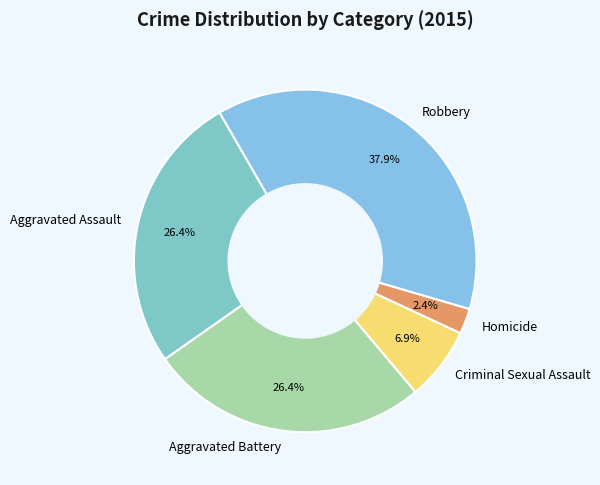

What is the smallest slice in the pie chart?

Homicide